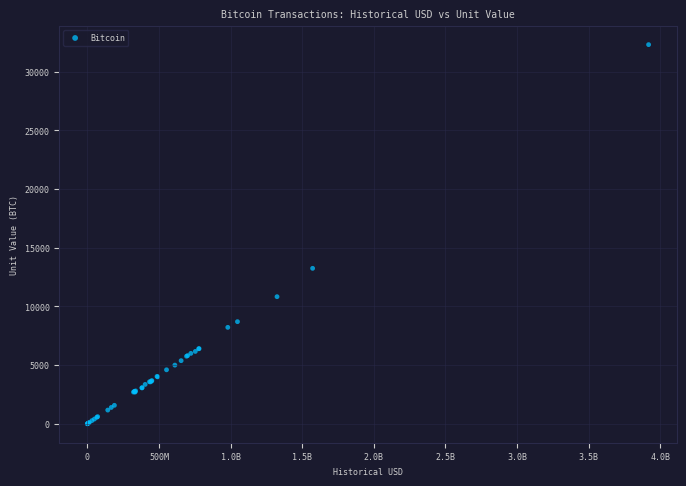

What Y value in the scatter plot is closest to 16160?

13250.0